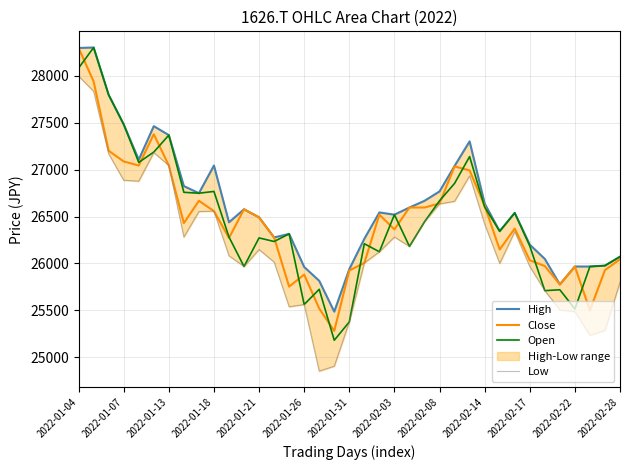

At which label does Close reach its peak?

2022-01-04